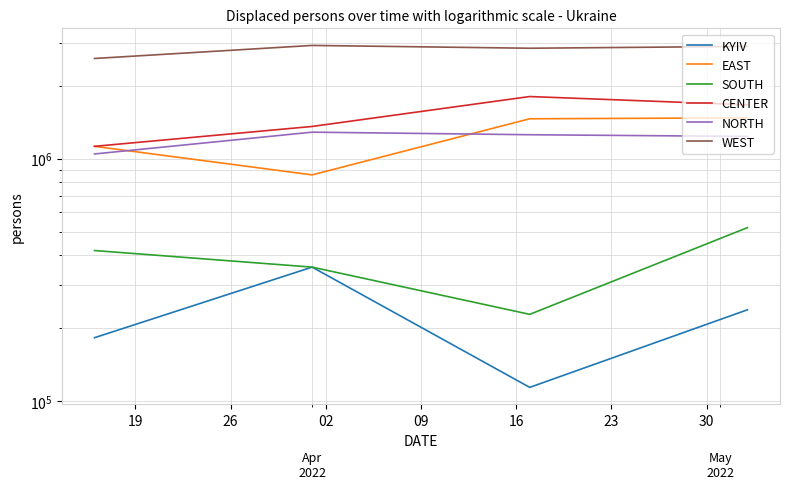

Reading left to right, list all the values displayed in this chart.

KYIV: 182672	356936	114000	238000
EAST: 1123237	856646	1459000	1472000
SOUTH: 417813	356936	228000	519000
CENTER: 1123237	1356356	1802000	1666000
NORTH: 1044857	1284969	1254000	1234000
WEST: 2585907	2926873	2850000	2900000